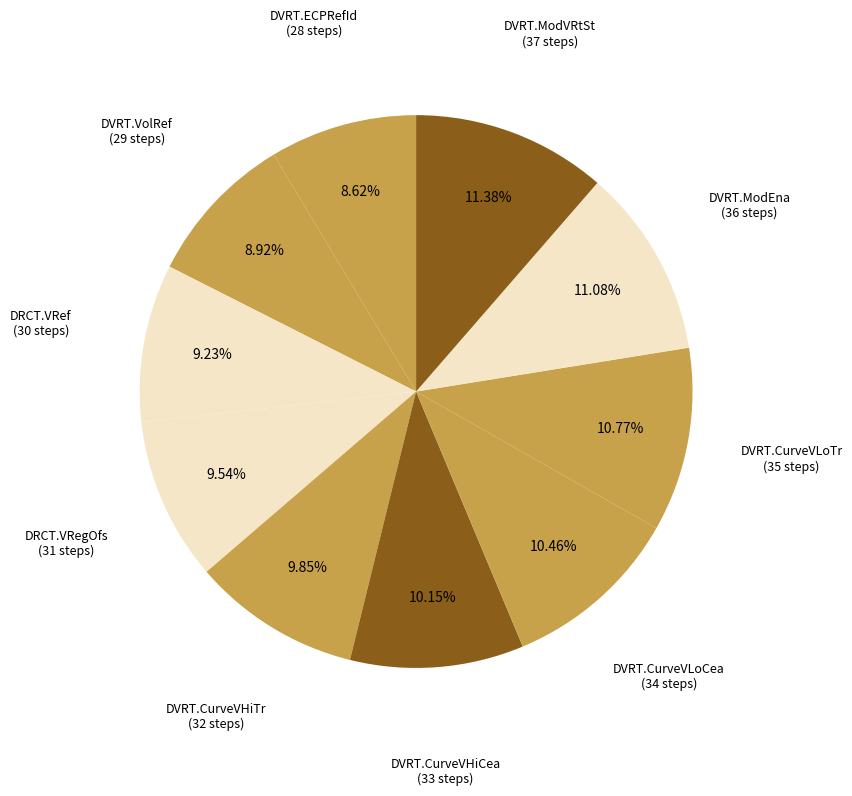

What percentage is the DVRT.CurveVLoTr slice, to the nearest percent?

11%